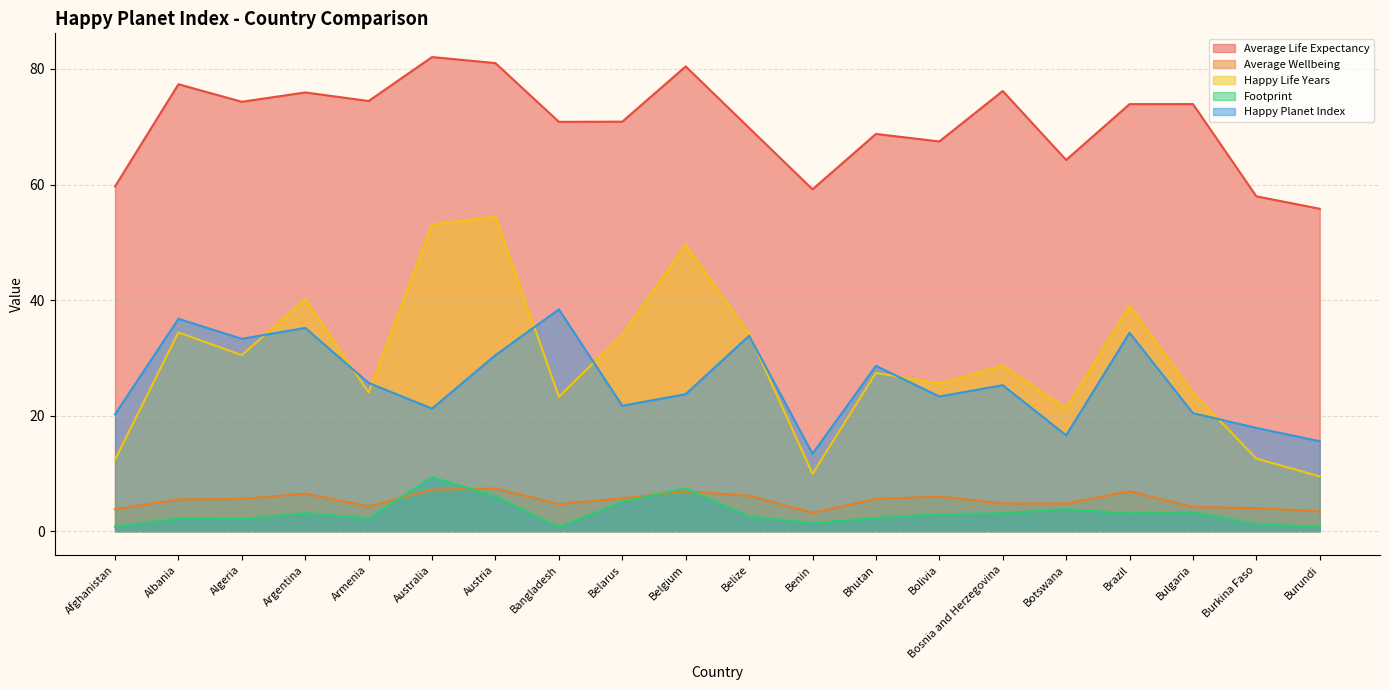

Which series has the largest total across all categories?

Average Life Expectancy